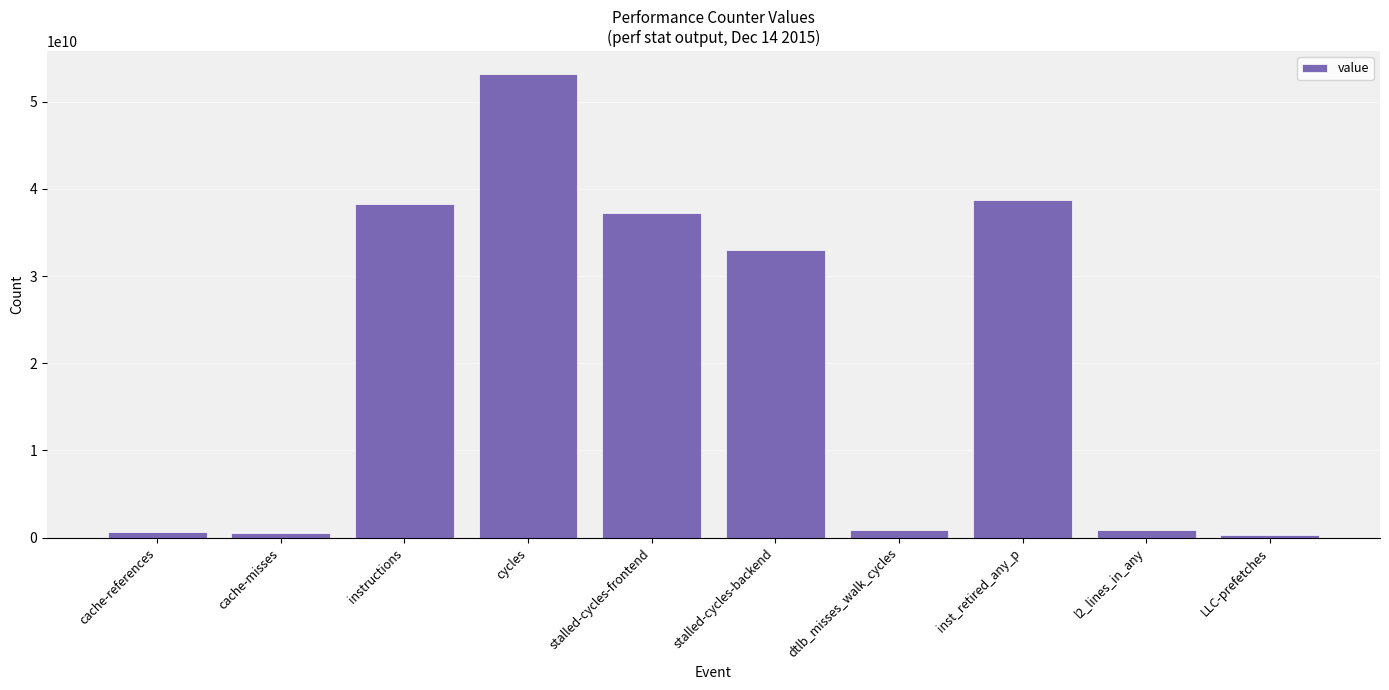

How many series are shown in this chart?

1